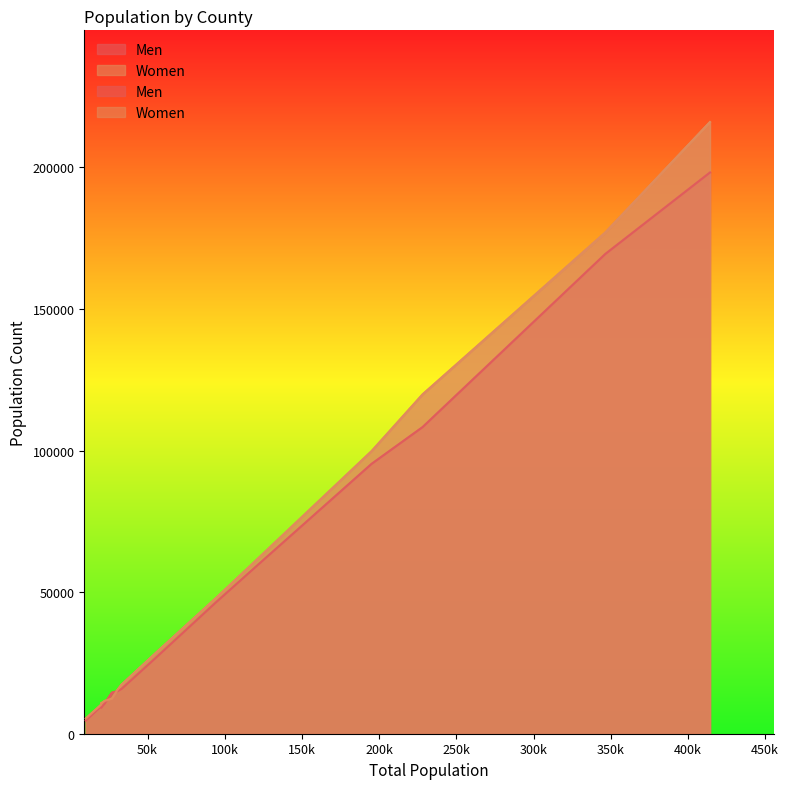

How many times do Women and Men cross each other?

2